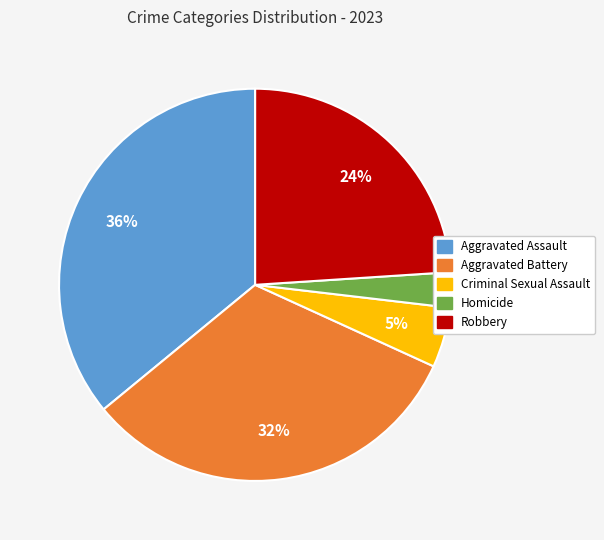

Does Homicide account for over 50% of the chart?

No